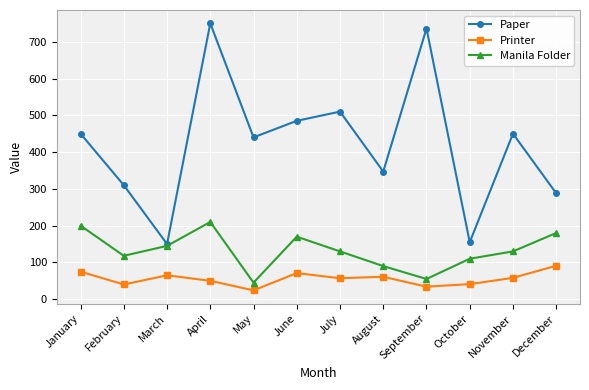

List the series in order of their overall mean, lowest first.

Printer, Manila Folder, Paper